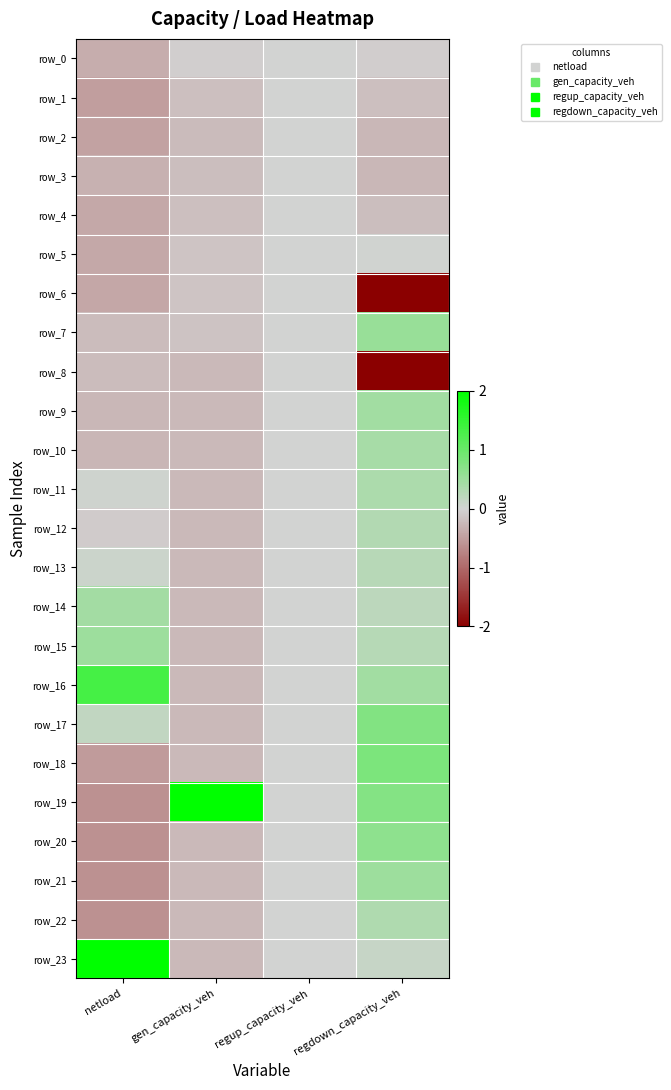

Which series has the largest total across all categories?

row_19